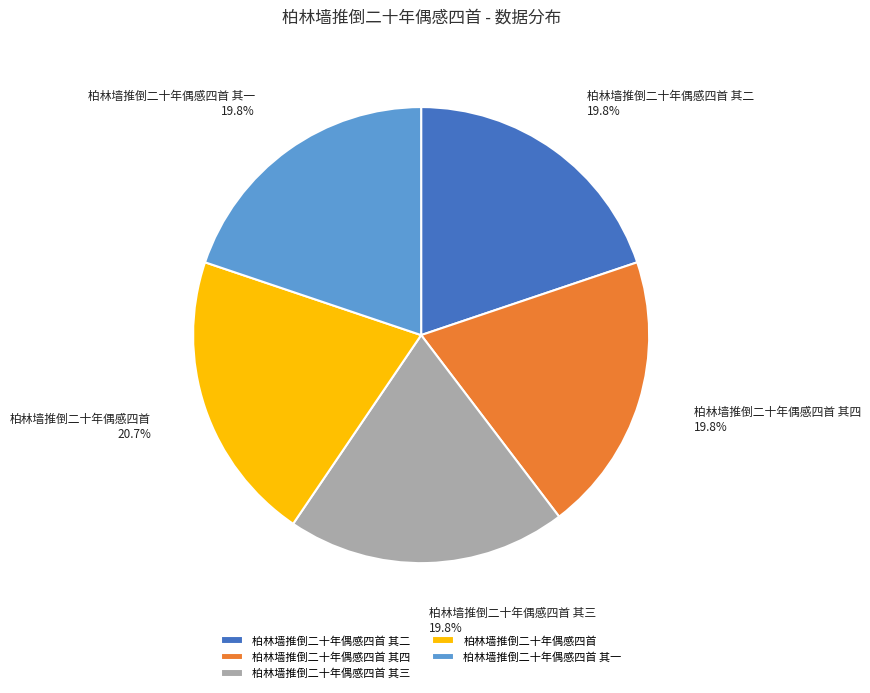

Count the number of slices in the pie.

5